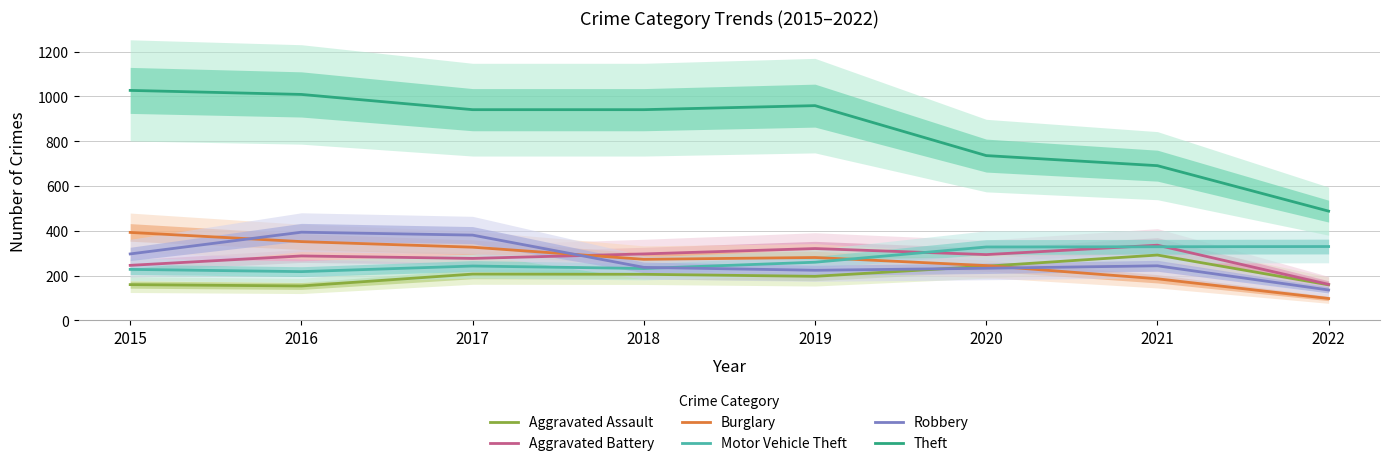

Does the chart have visible grid lines?

Yes